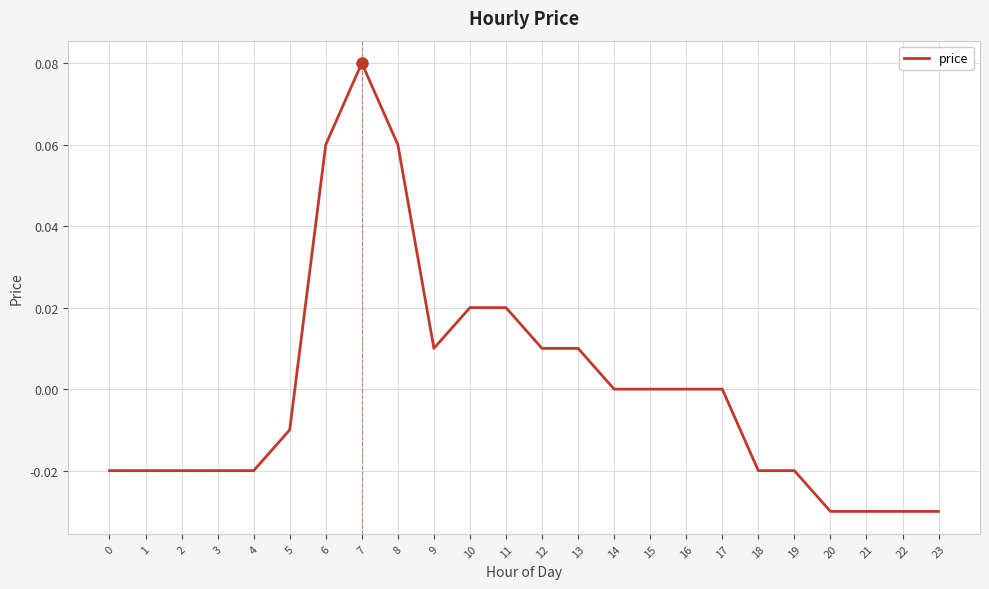

At which category does the chart reach its peak across all series?

7